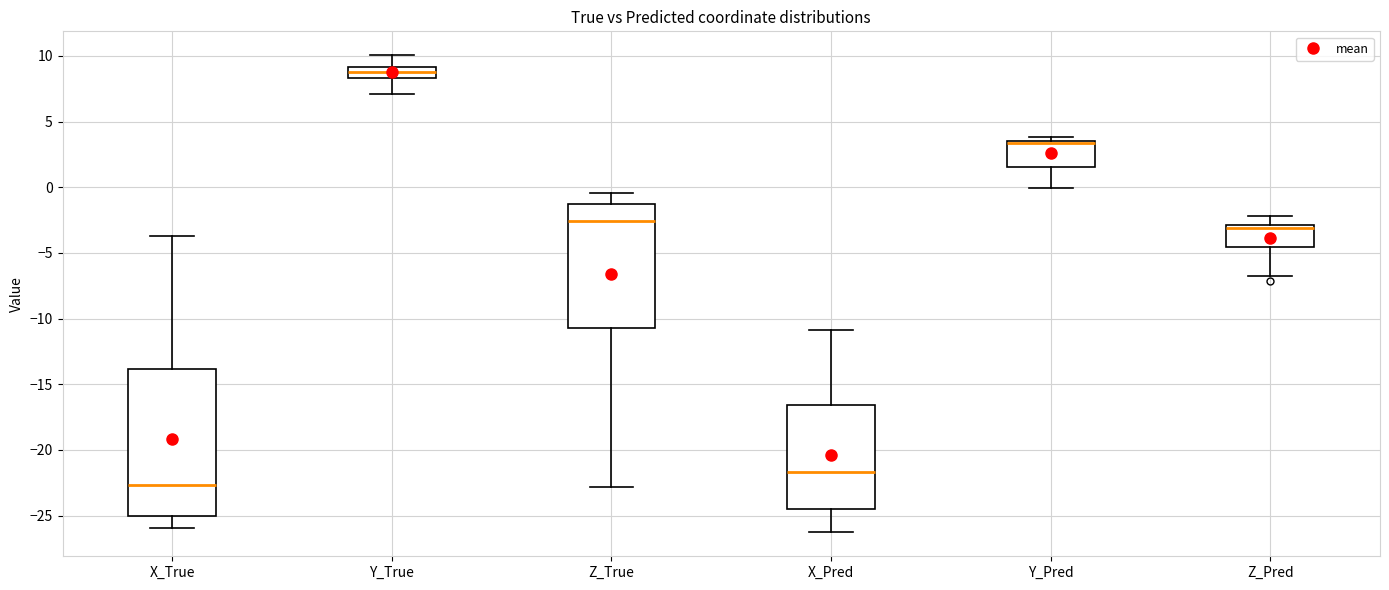

Which box is the tallest, from its lower edge to its upper edge?

X_True